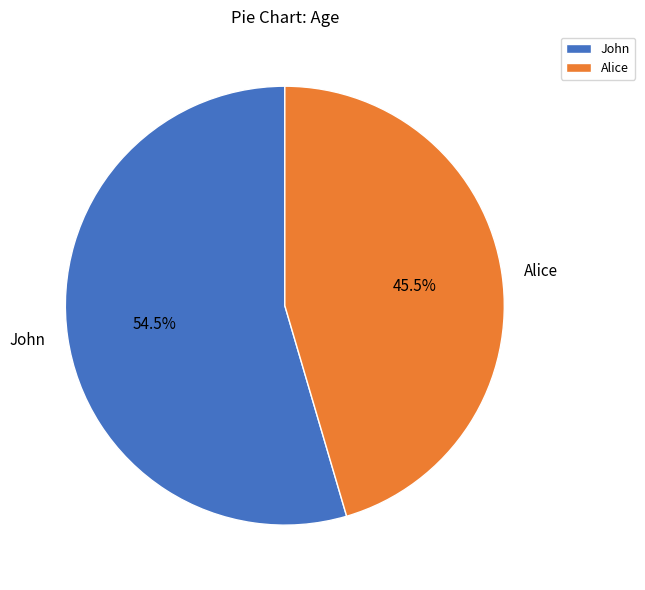

Rank the categories by value from lowest to highest.

Alice, John